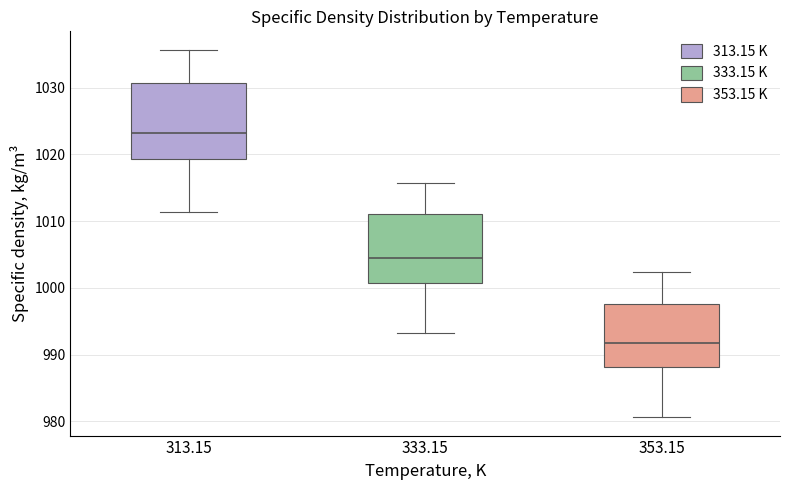

Reading left to right, transcribe this box plot: for each box, give where its median line is, the range the box spans, and where its two whiskers end, as read against the y-axis. The values are not printed on the chart, so give them approximately, as read against the axis.

313.15: median 1023, box 1019 to 1031, whiskers 1011 to 1036
333.15: median 1004, box 1001 to 1011, whiskers 993 to 1016
353.15: median 992, box 988 to 998, whiskers 981 to 1002